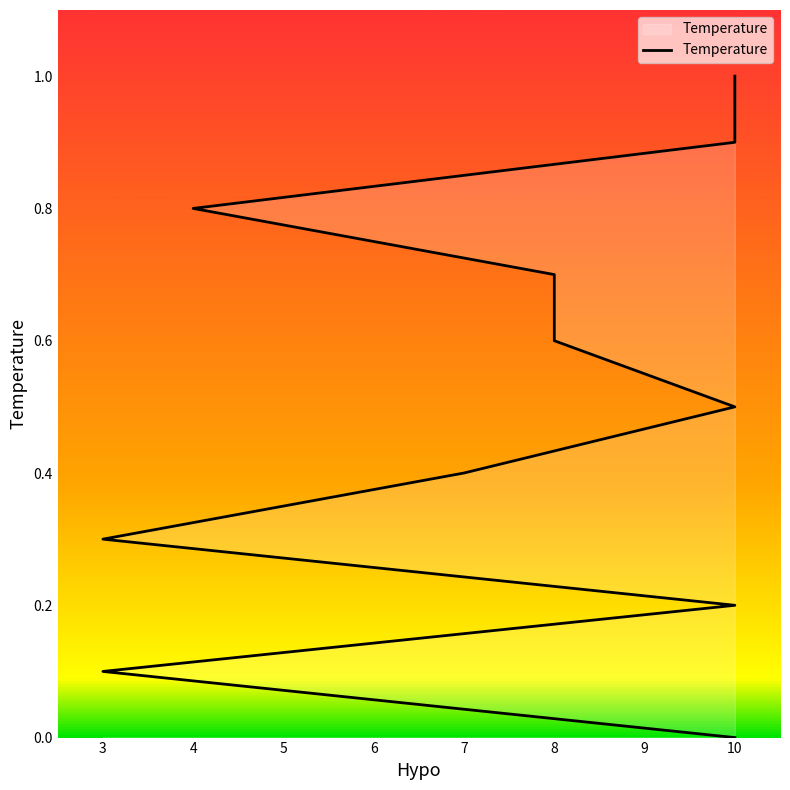

Which has a higher value, 7 or 10?

10